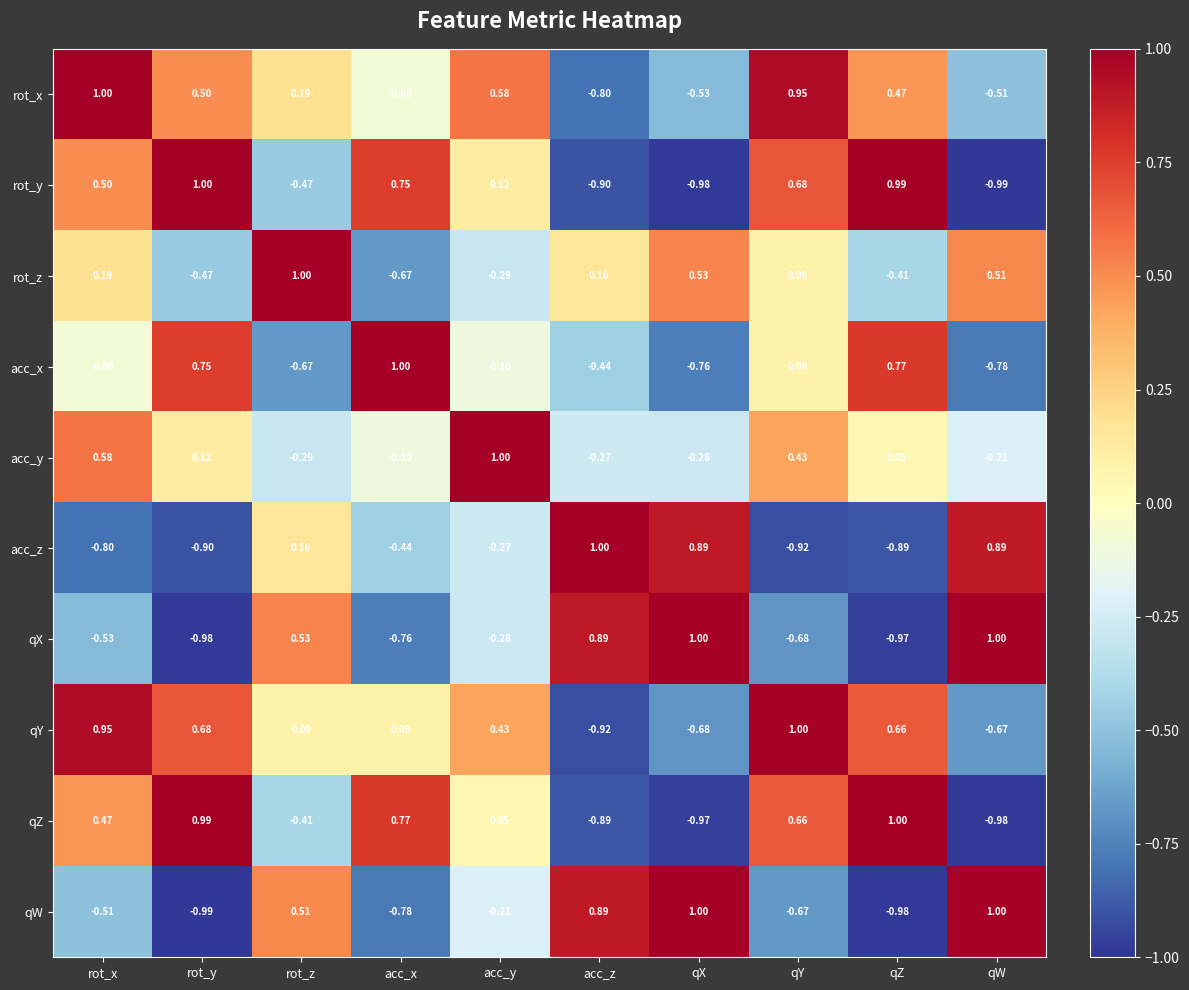

Rank the series at acc_y from highest to lowest value.

acc_y, rot_x, qY, rot_y, qZ, acc_x, qW, acc_z, qX, rot_z